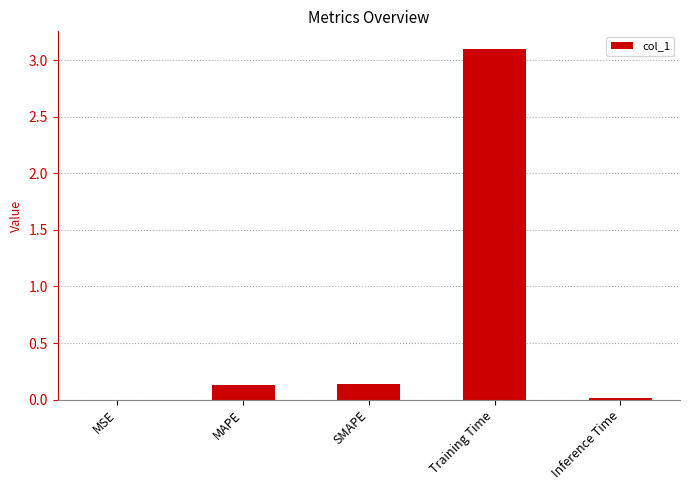

Read the value at Training Time.

3.1